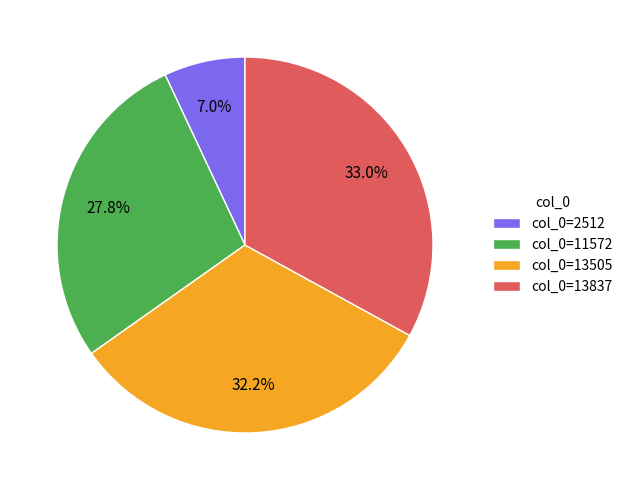

Rank the categories by value from highest to lowest.

col_0=13837, col_0=13505, col_0=11572, col_0=2512